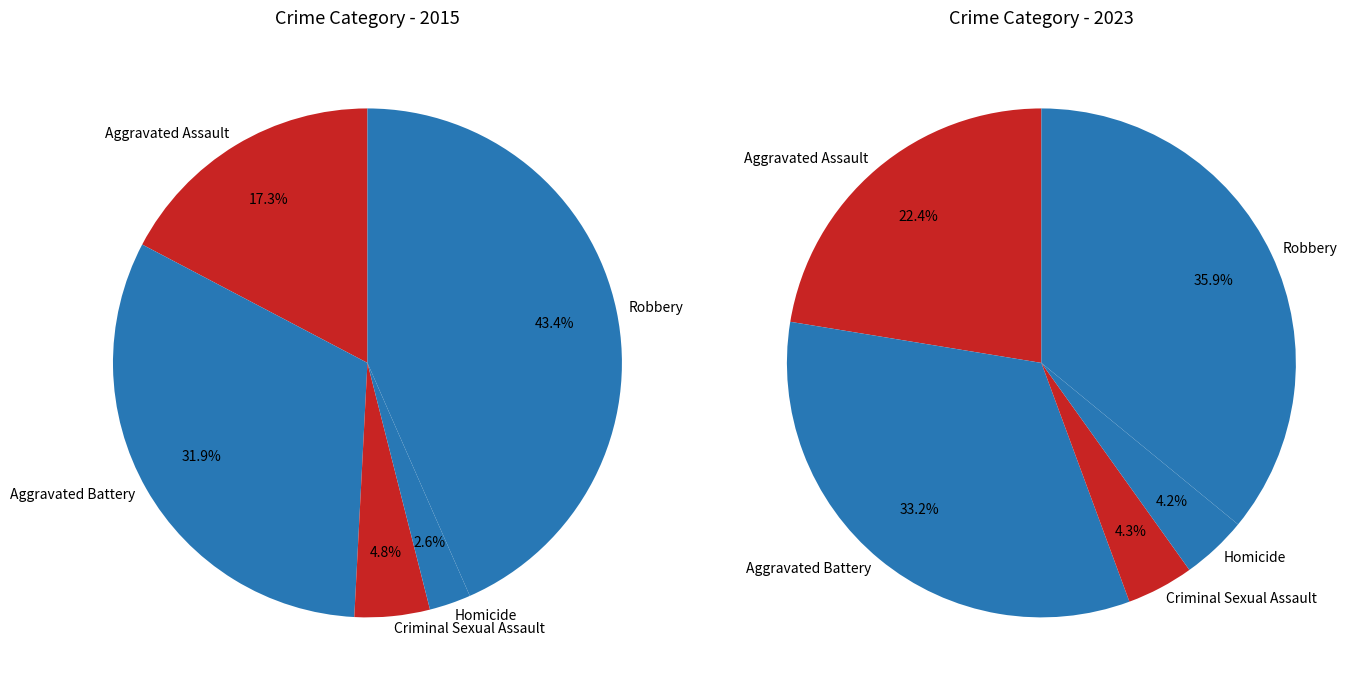

Is the sum of 2 and values_2015 greater than half?

No